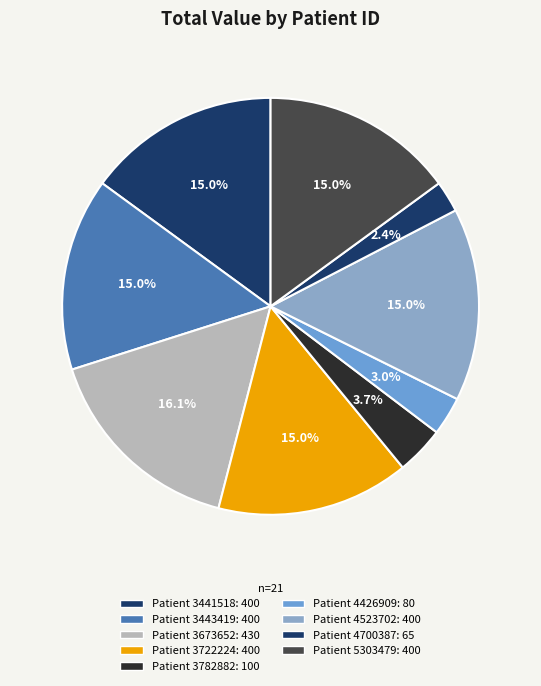

Is there any slice that represents more than half of the pie?

No